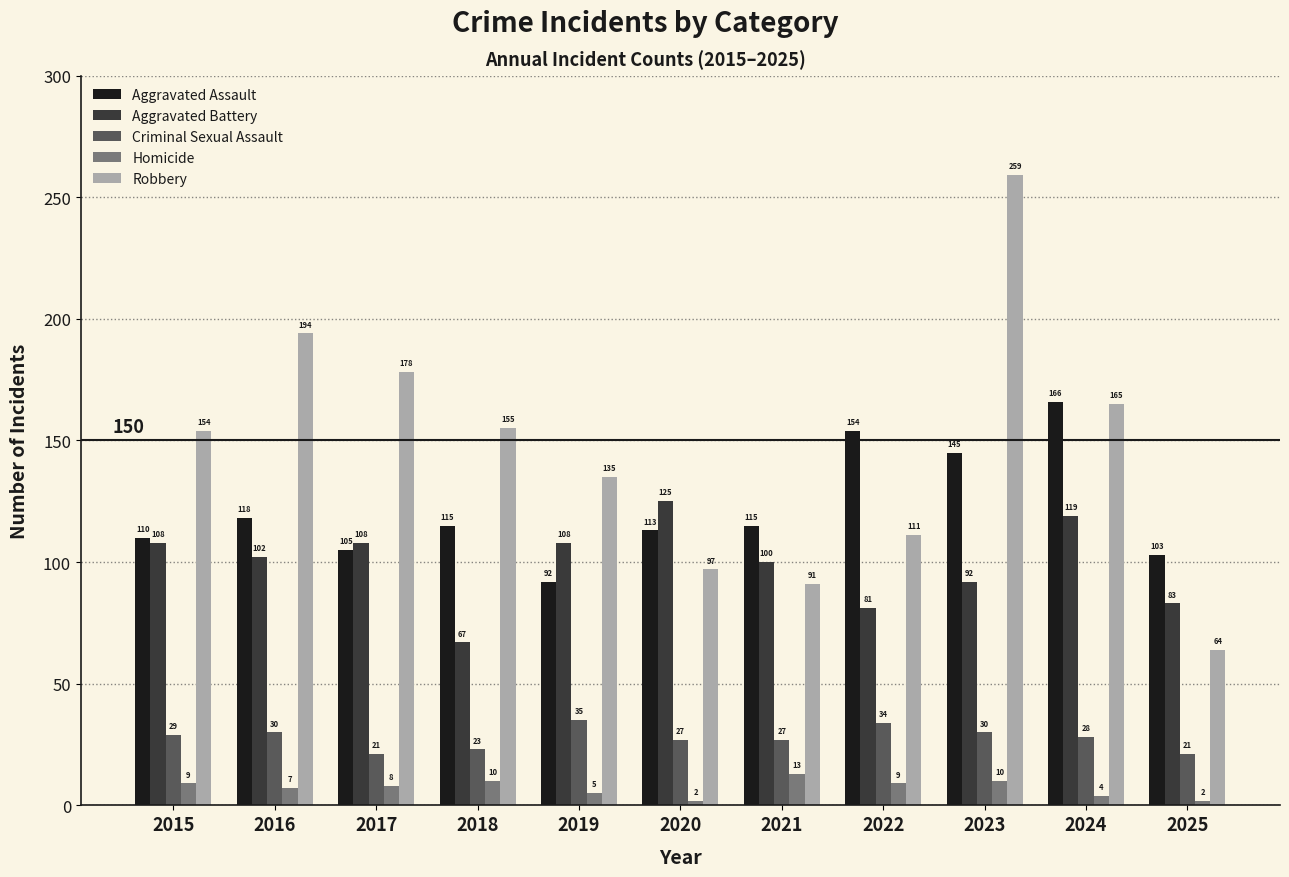

At 2024, list the series in order from smallest to largest.

Homicide, Criminal Sexual Assault, Aggravated Battery, Robbery, Aggravated Assault